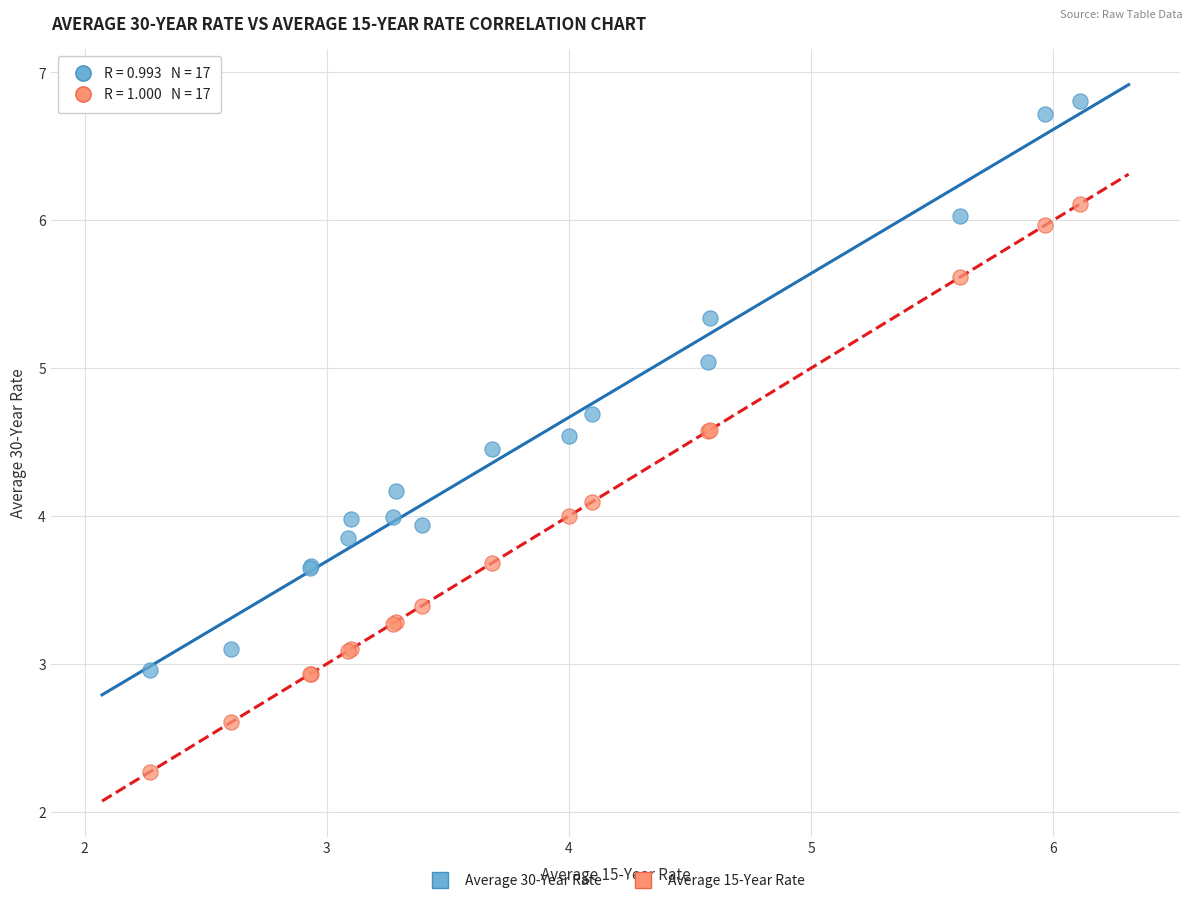

What is the X range (max minus min) for the scatter plot?

3.8